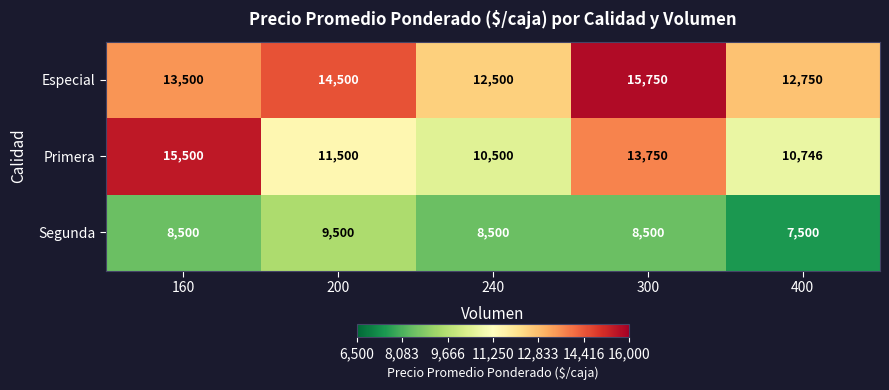

At how many categories does at least one series exceed 13017?

3